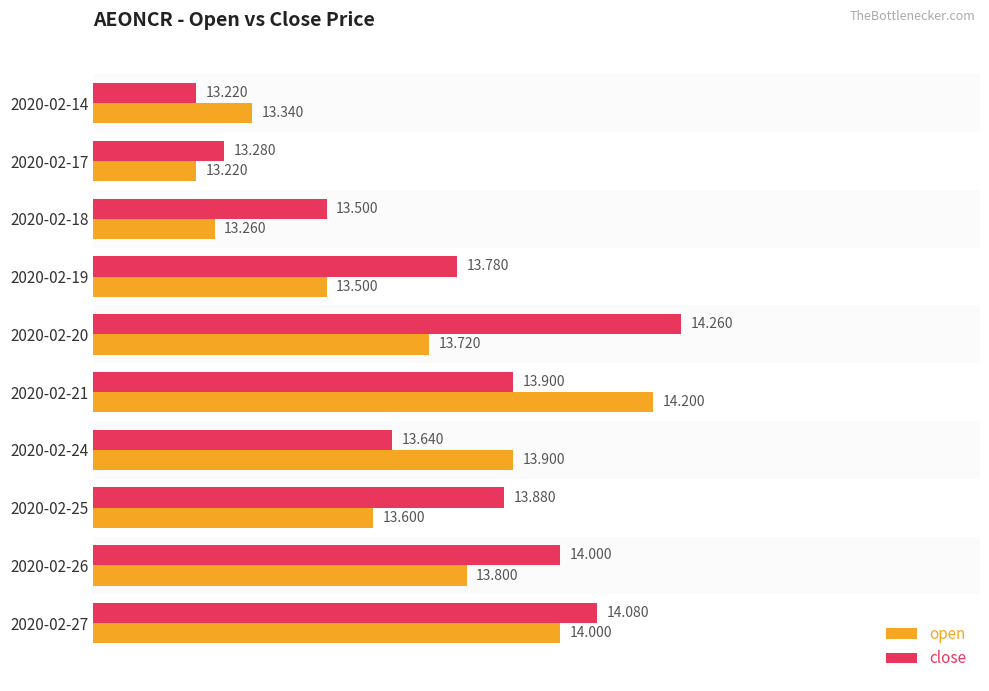

At which label is close closest to 13?

2020-02-14